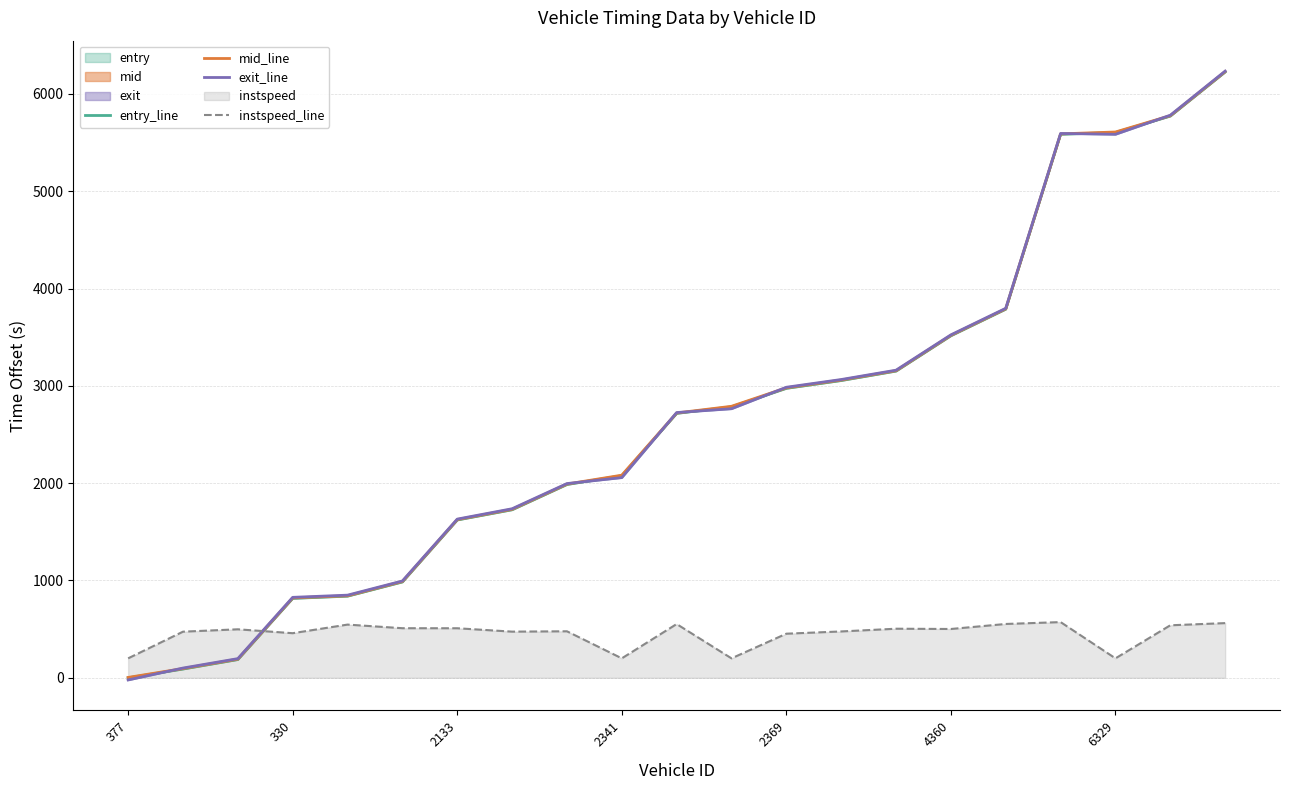

The value of mid_line at 20 is 6229.3. True or false?

True